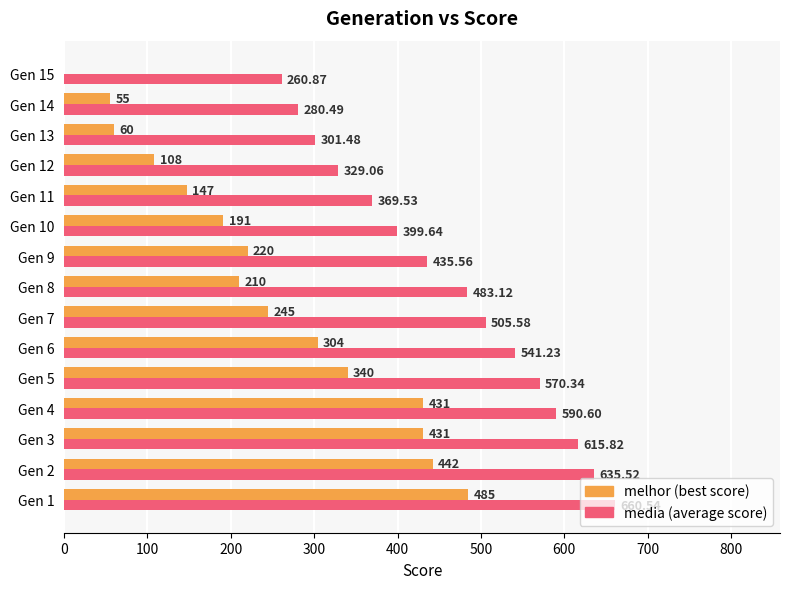

How many data points does each series have?

15